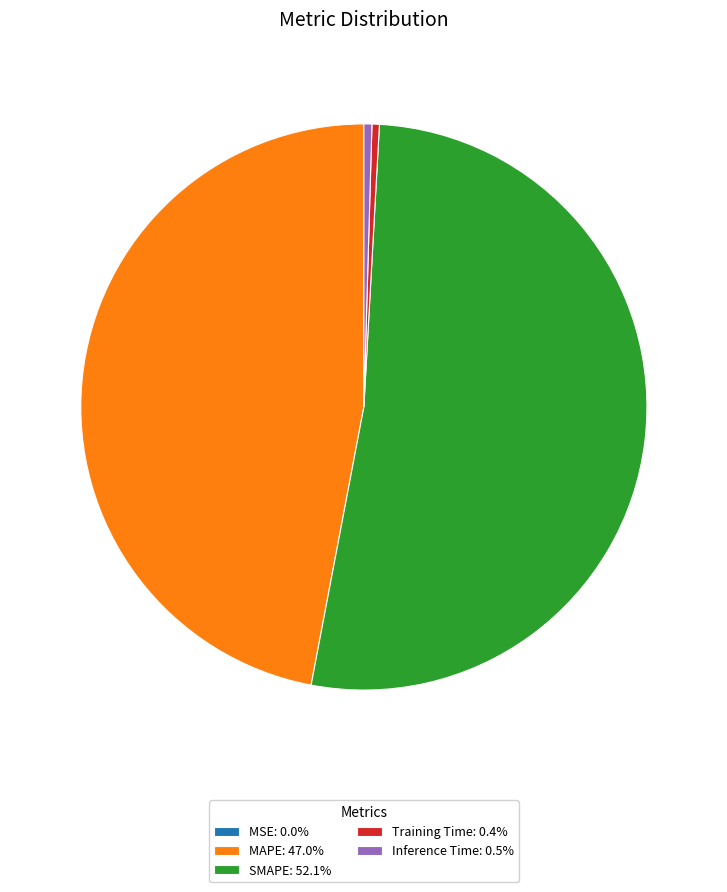

True or false: SMAPE accounts for 61% of the total.

False